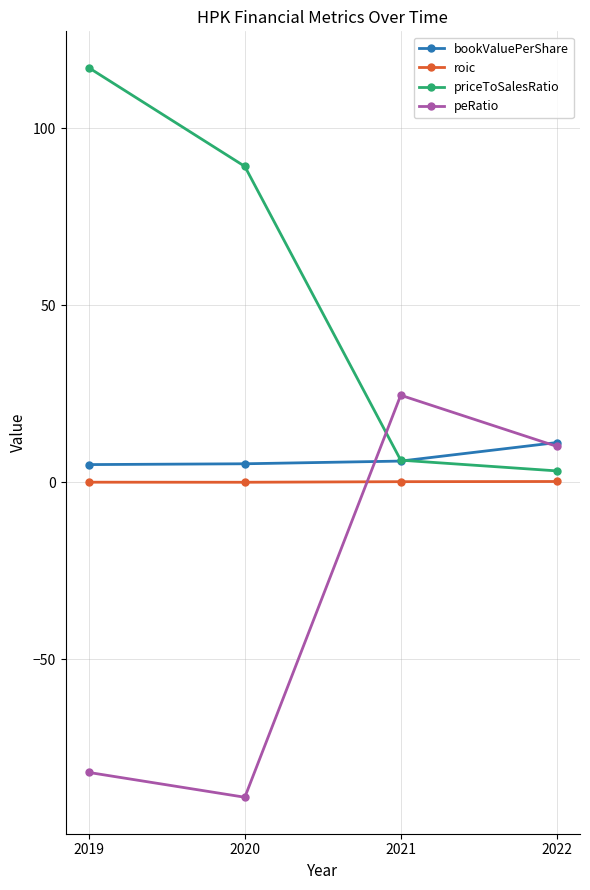

What is the greatest value displayed?

117.0